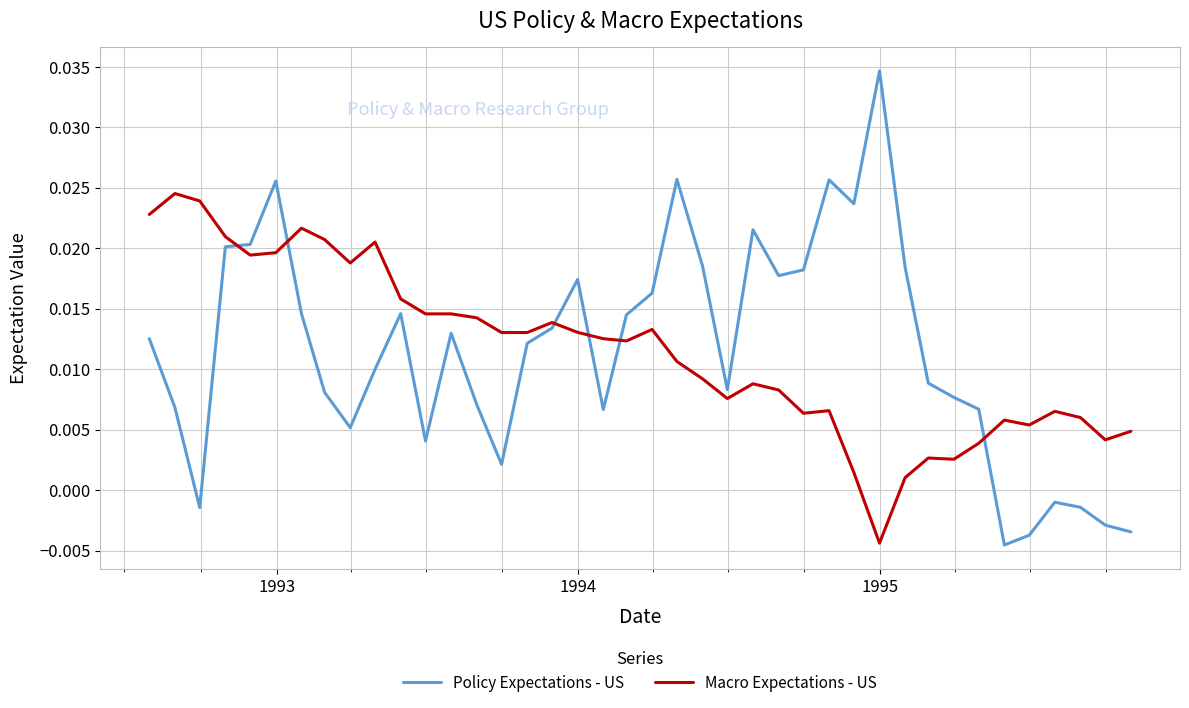

Which series ends up on top after the final intersection of Policy Expectations - US and Macro Expectations - US?

Macro Expectations - US